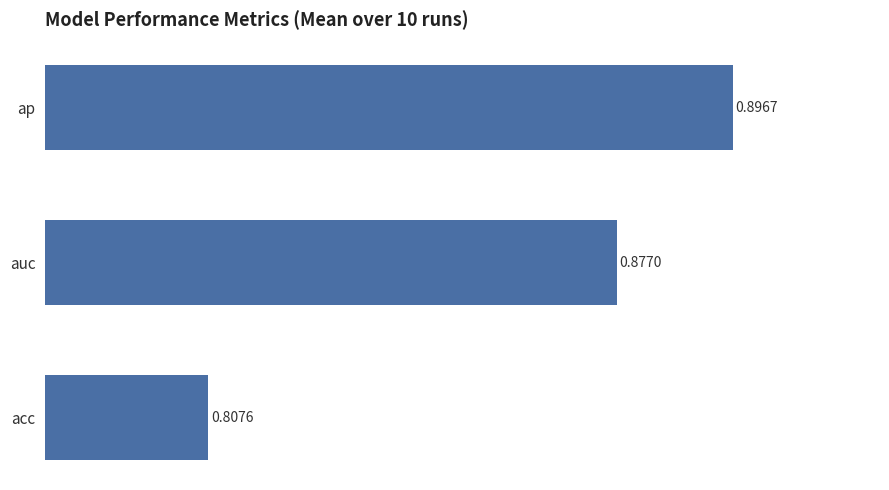

List the labels in order of value, smallest first.

acc, auc, ap